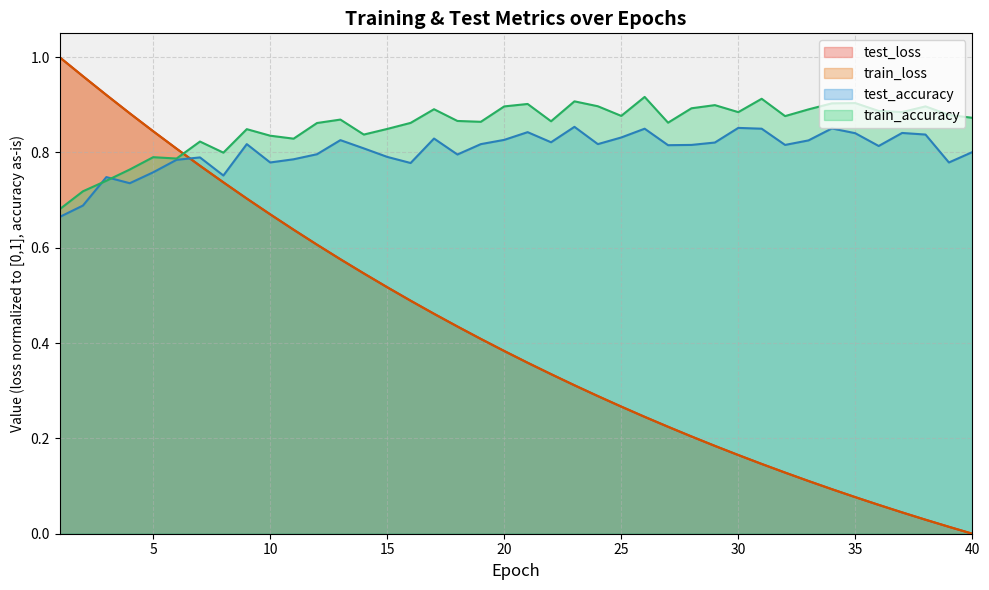

At which label is test_accuracy closest to 0?

1